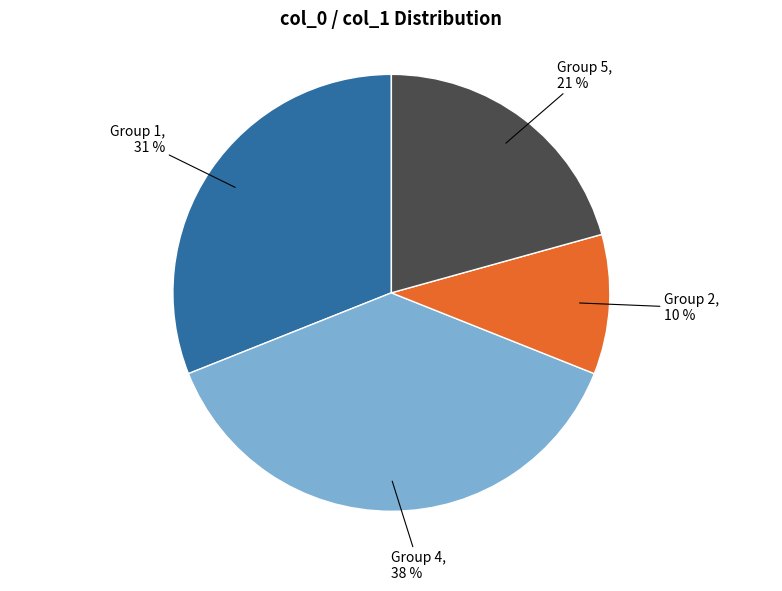

Which slice is the smallest?

Group 2